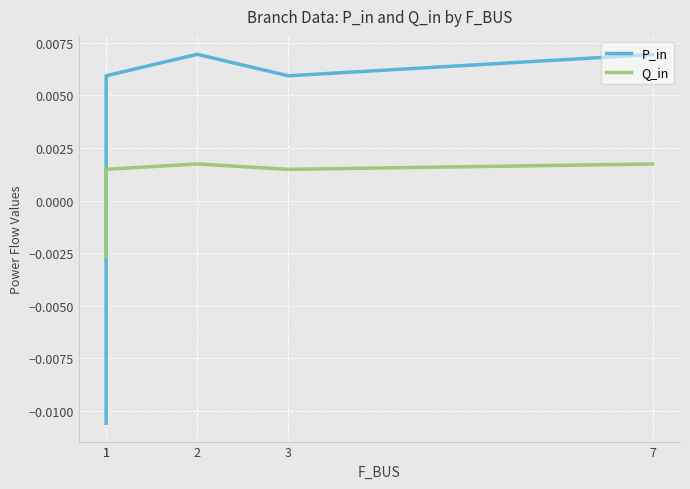

How many interior local valleys does the Q_in series have?

1